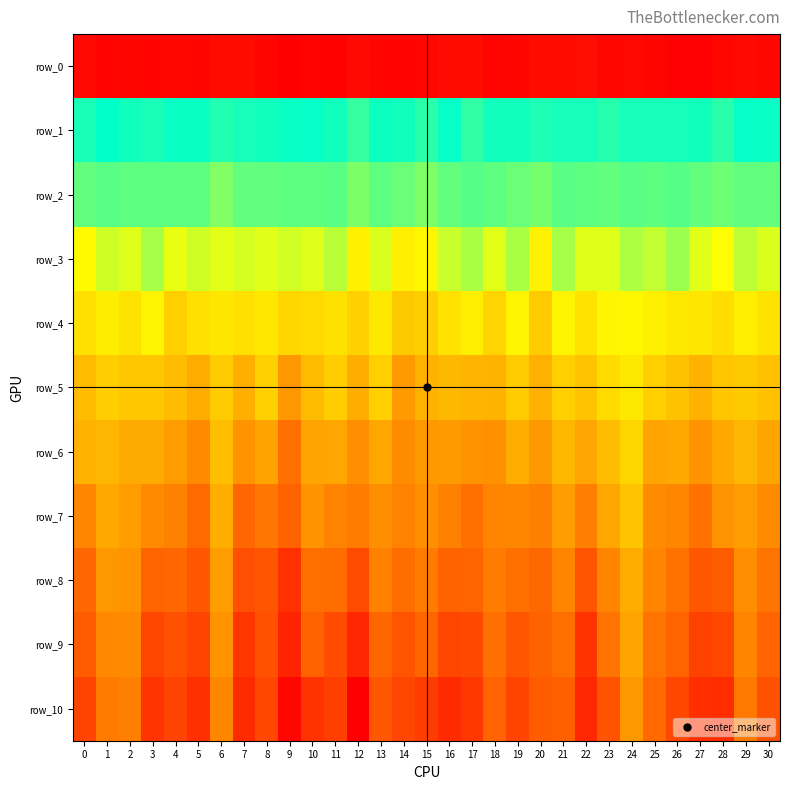

Read the row_3 value at 23.

-0.2